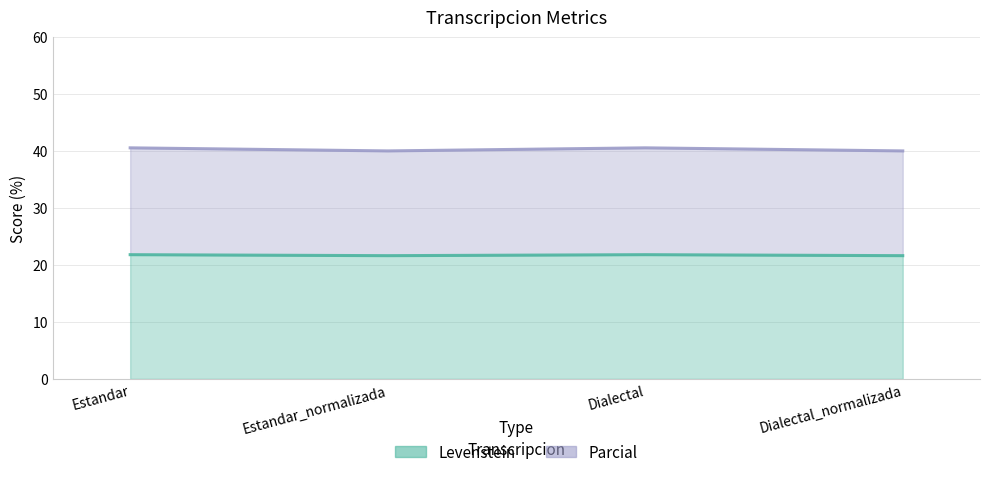

What value does the Levenstein series have at Dialectal?

21.8